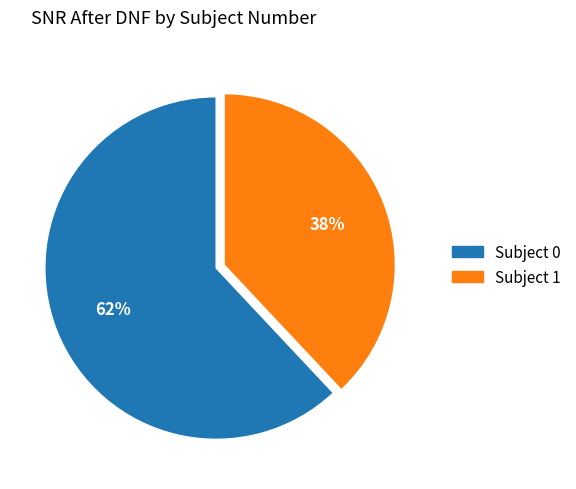

Does any single category account for the majority?

Yes